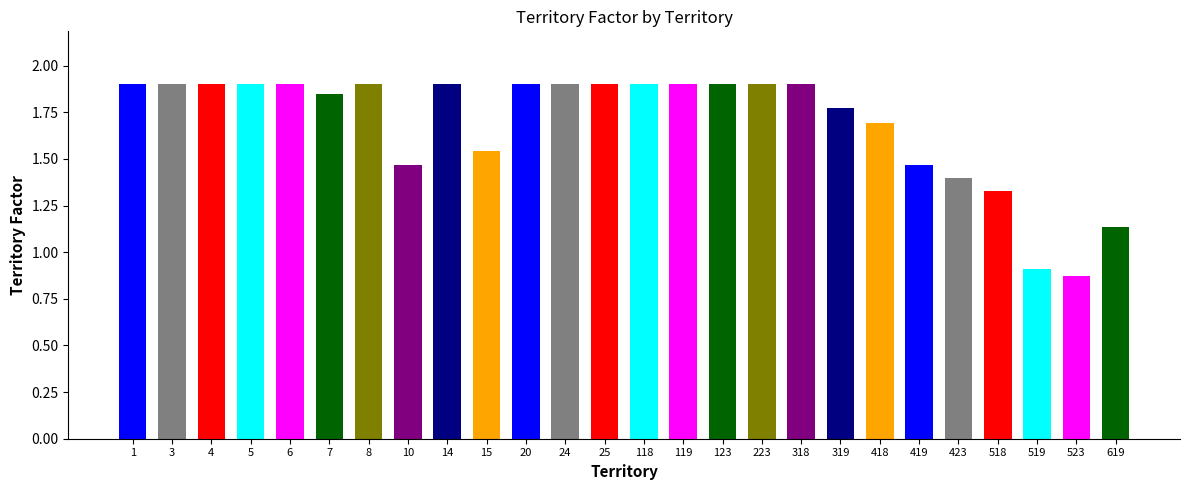

What is the ratio of the value at 519 to the value at 14?

0.5